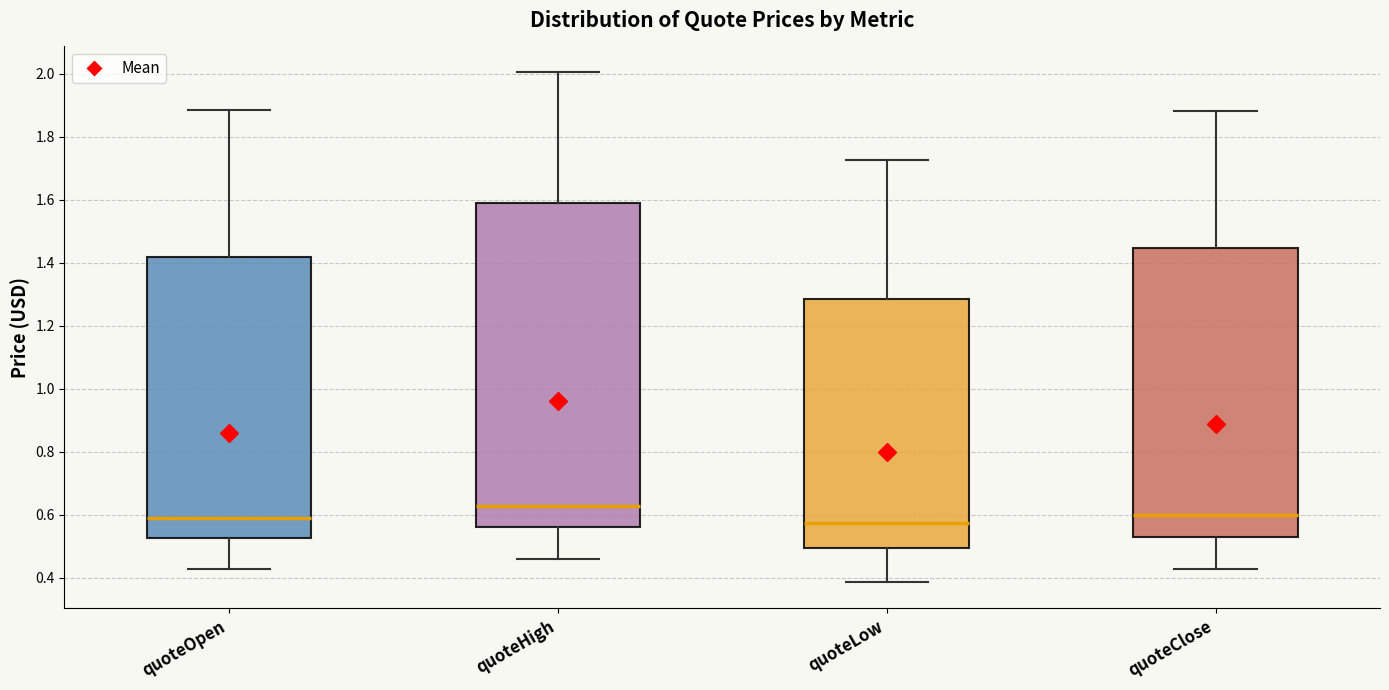

Which box's median line is the highest?

quoteHigh